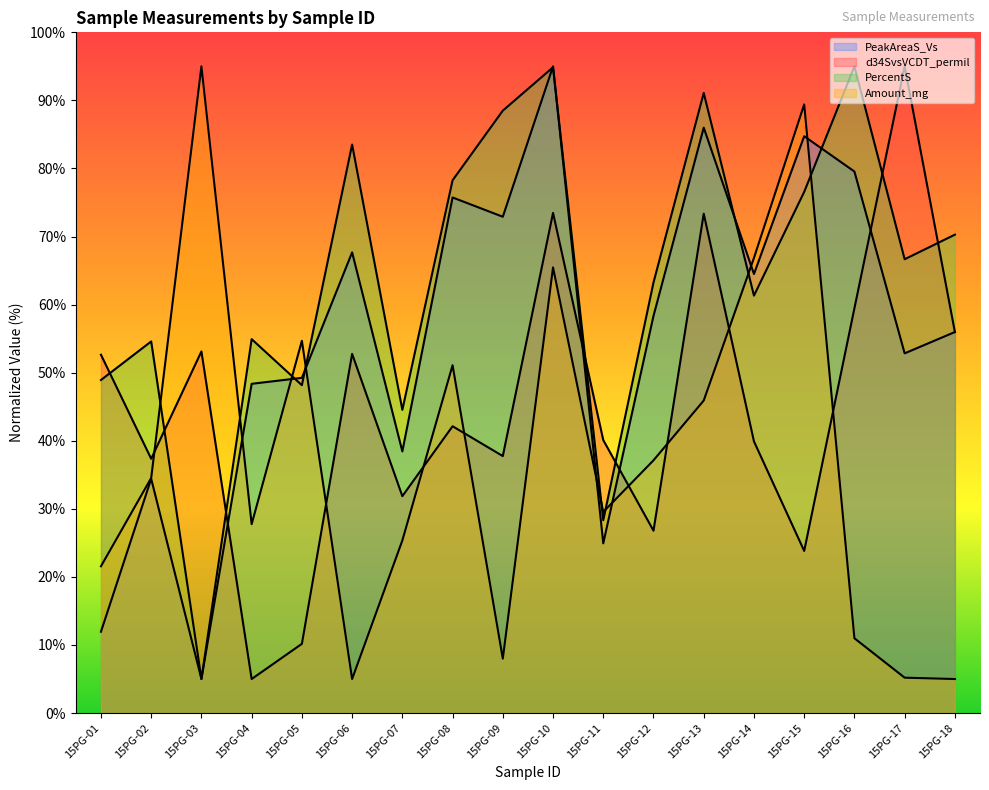

What is the difference between the maximum and minimum values in the Amount_mg series?

90.0